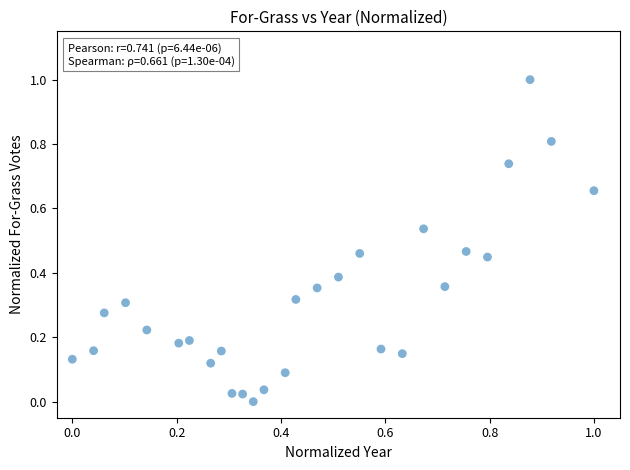

What is the range of Y values (max minus min)?

1.0